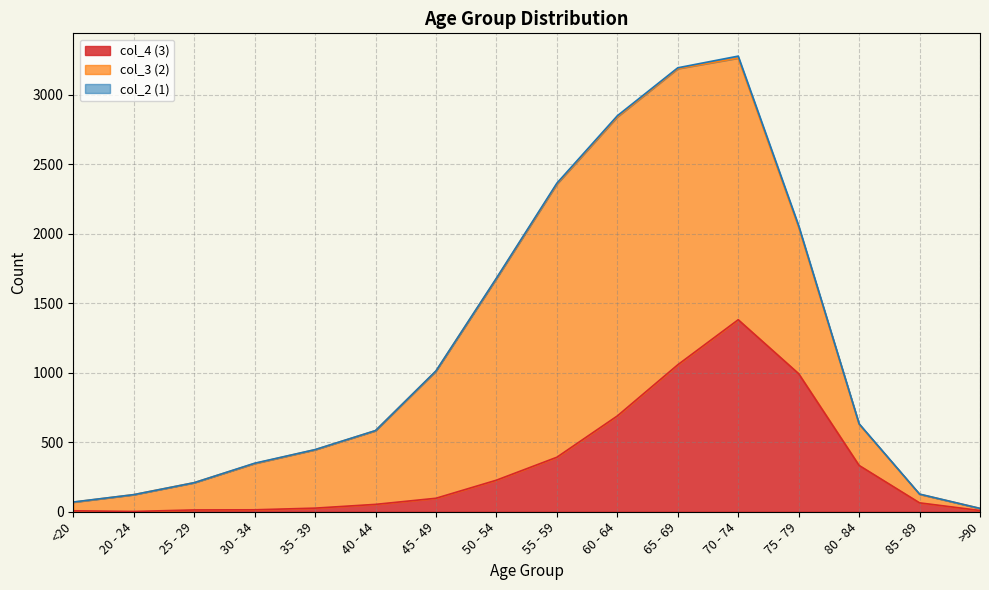

The col_2 (1) series shows 6 at 55 - 59. True or false?

True